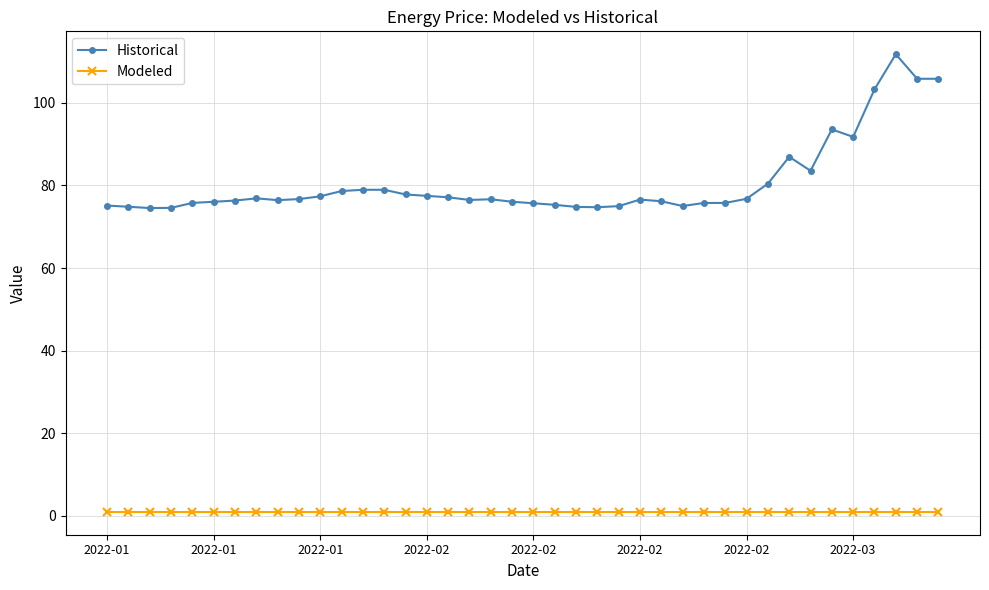

Does the chart have visible grid lines?

Yes